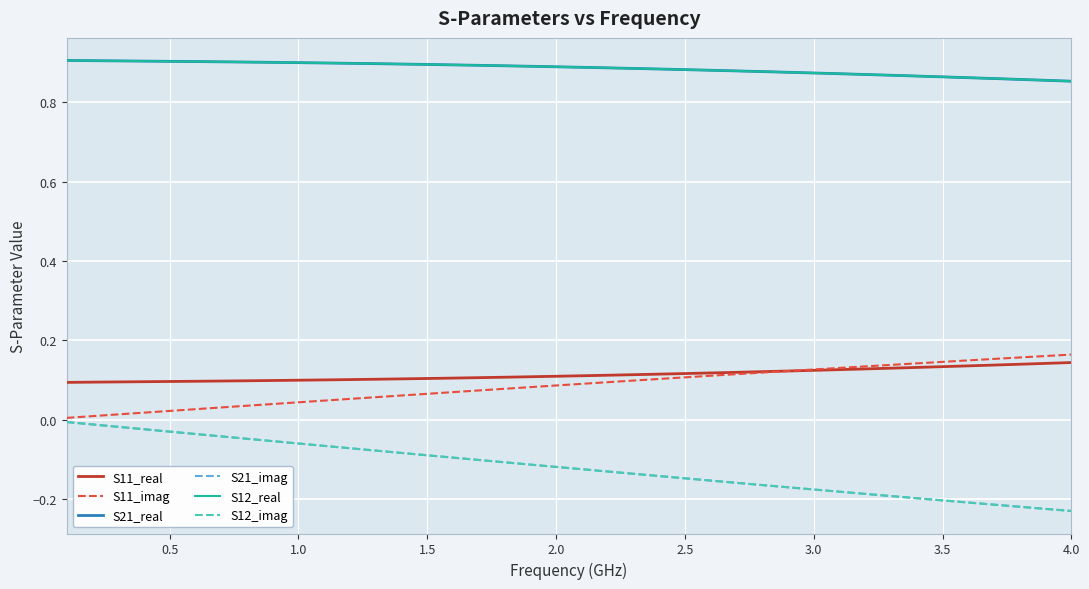

Rank the series by their maximum value, from lowest to highest.

S21_imag, S12_imag, S11_real, S11_imag, S21_real, S12_real